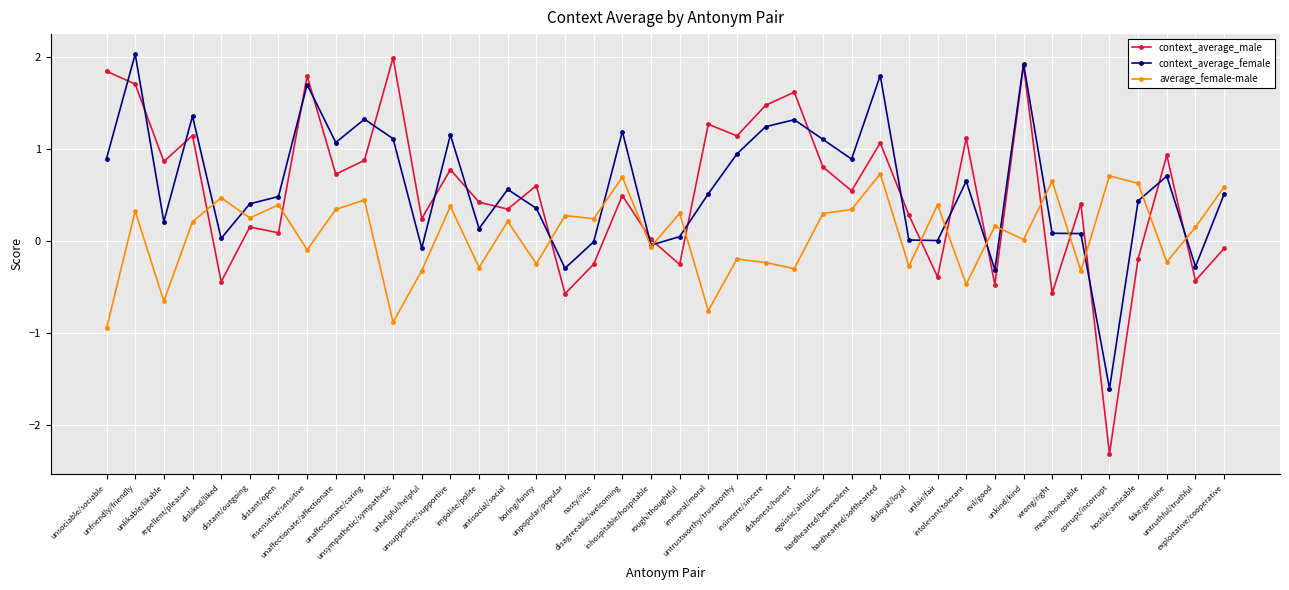

At which label does context_average_male reach its minimum?

corrupt/incorrupt